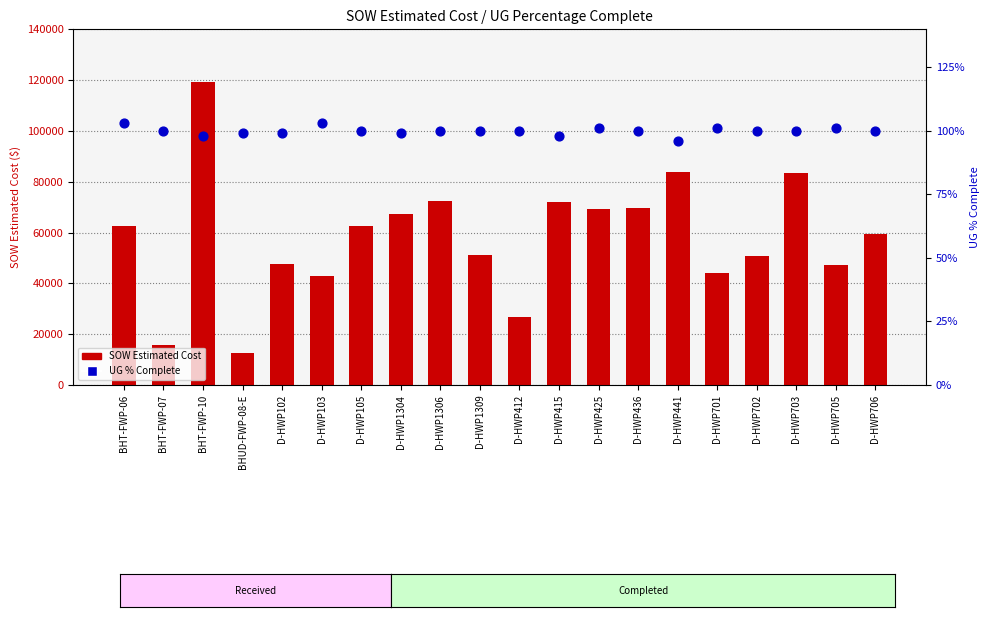

Which series contains the highest Y value?

SOW Estimated Cost